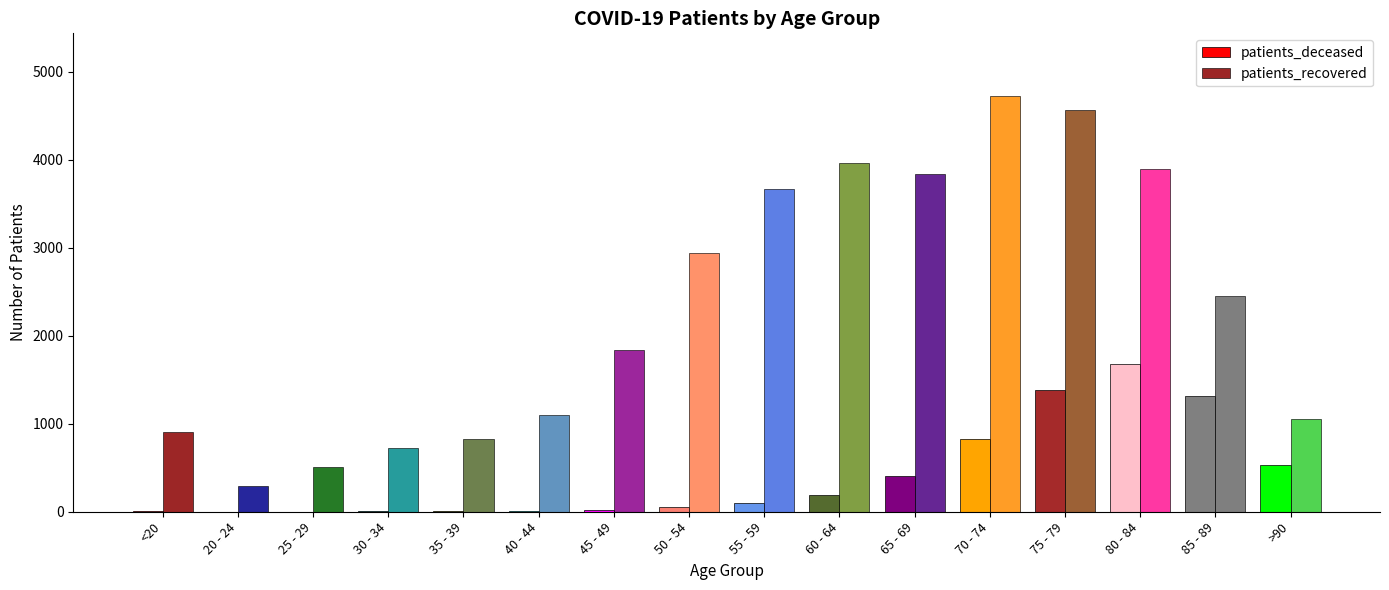

How many distinct data groups are displayed?

2